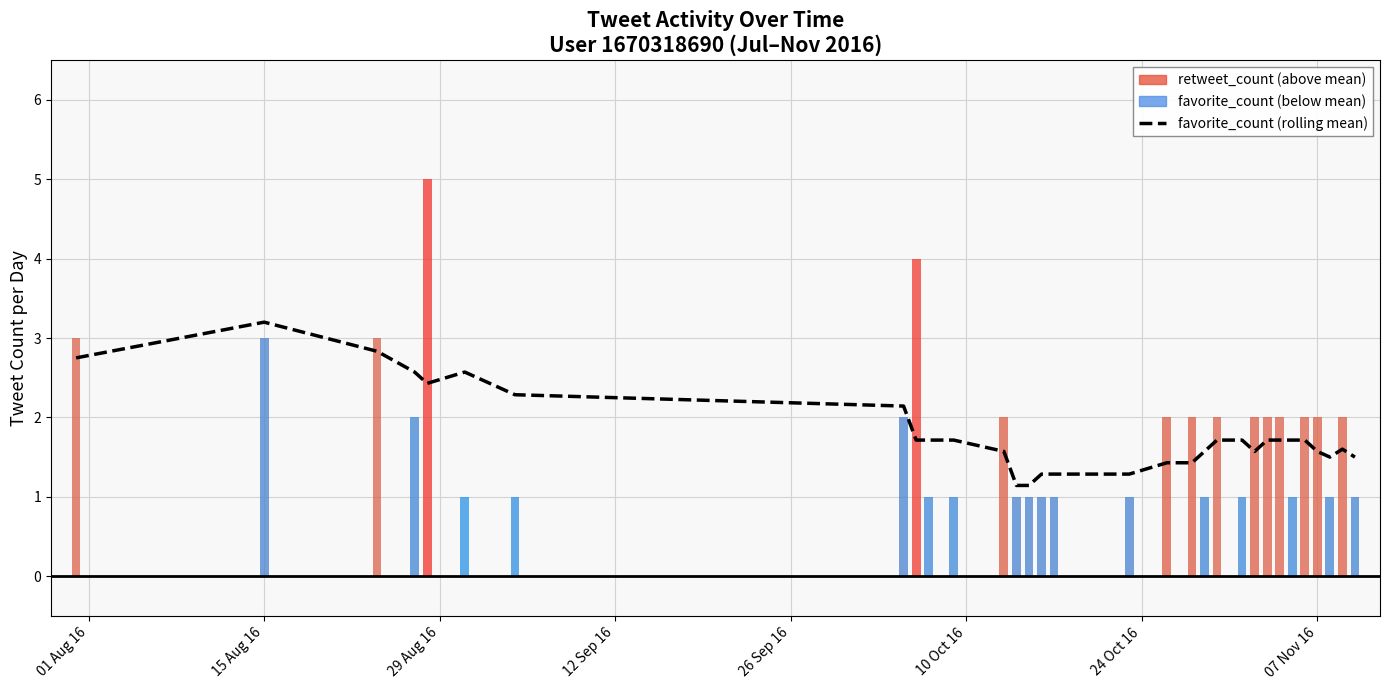

Reading left to right, list all the values displayed in this chart.

2.8	3.2	2.8	2.6	2.4	2.6	2.3	2.1	1.7	1.7	1.7	1.6	1.1	1.1	1.3	1.3	1.3	1.4	1.4	1.6	1.7	1.7	1.6	1.7	1.7	1.7	1.7	1.6	1.5	1.6	1.5